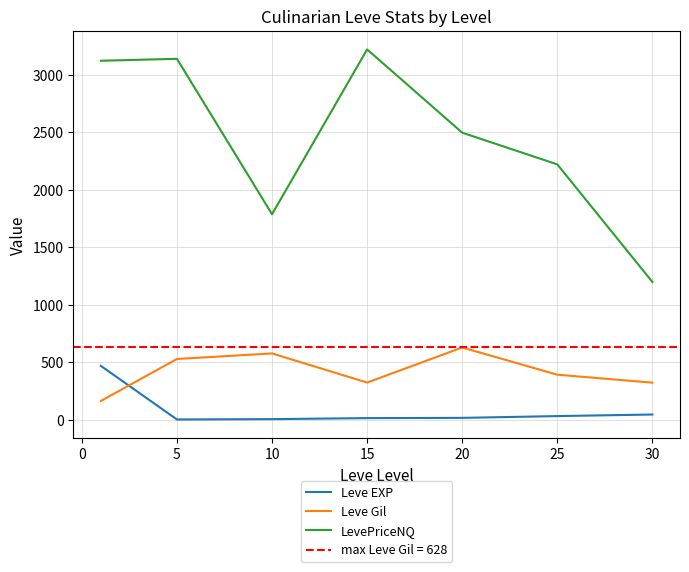

What is the sum of all LevePriceNQ values?

17181.6